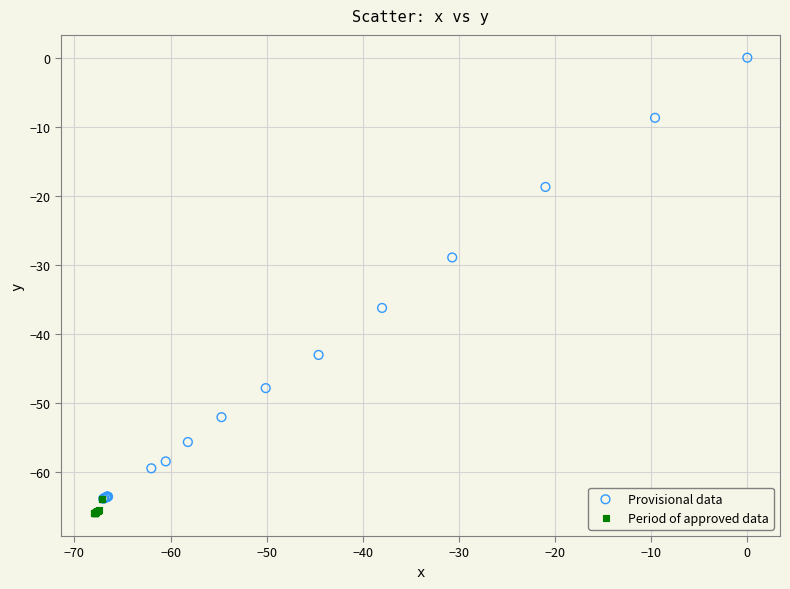

Which series contains the highest Y value?

Provisional data